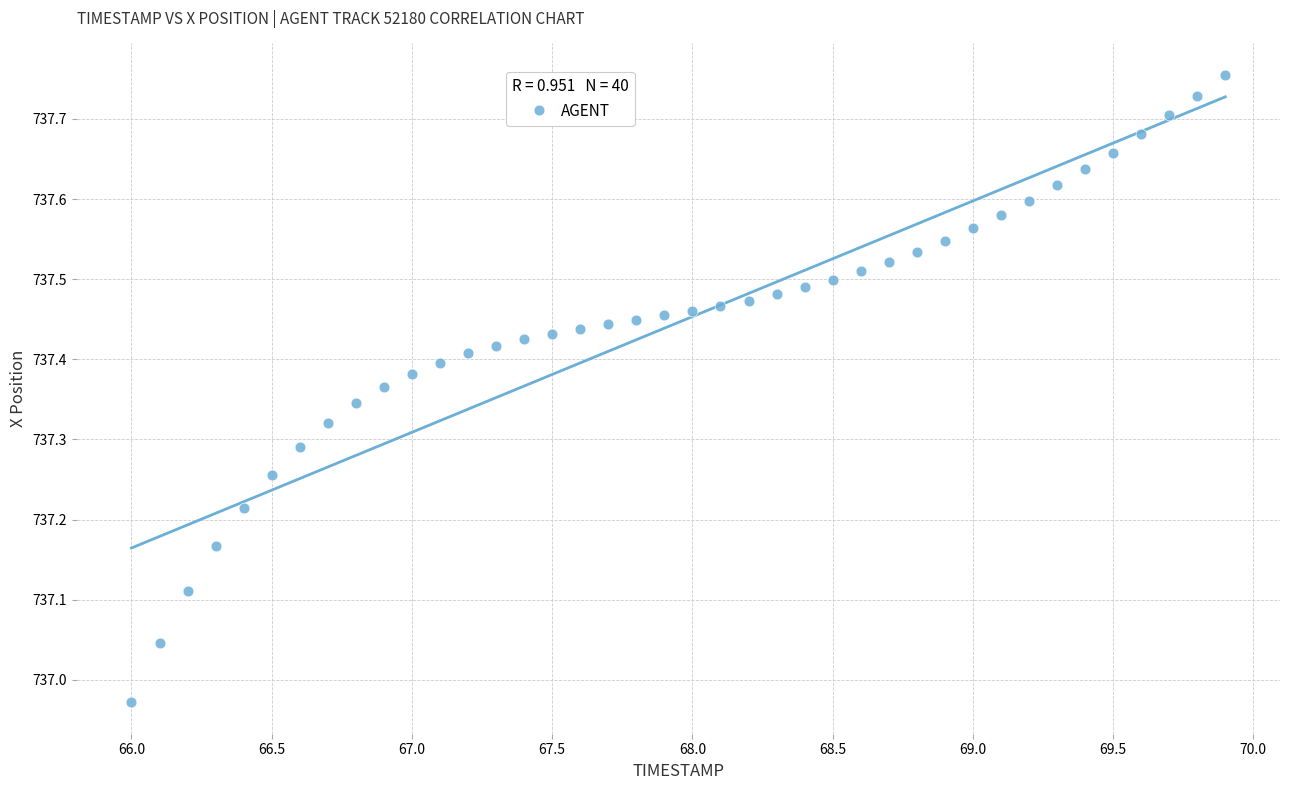

What is the range of Y values (max minus min)?

0.8